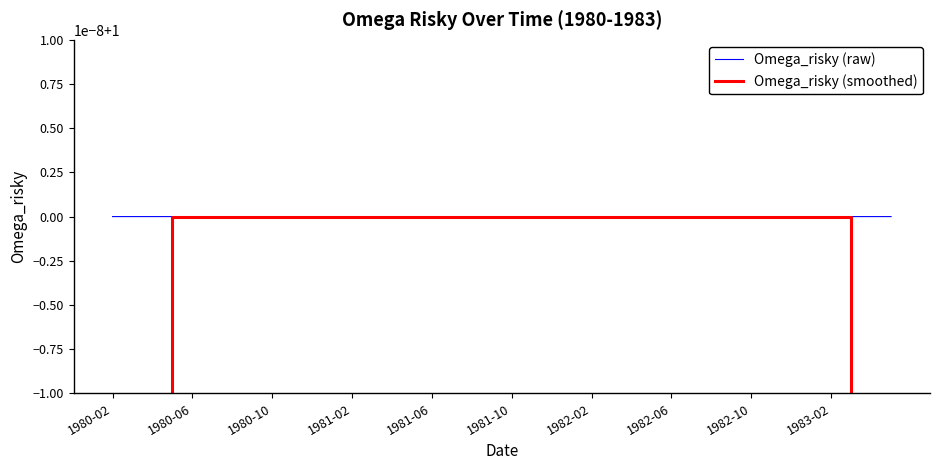

The value of Omega_risky (smoothed) at 30 is 1.0. True or false?

True